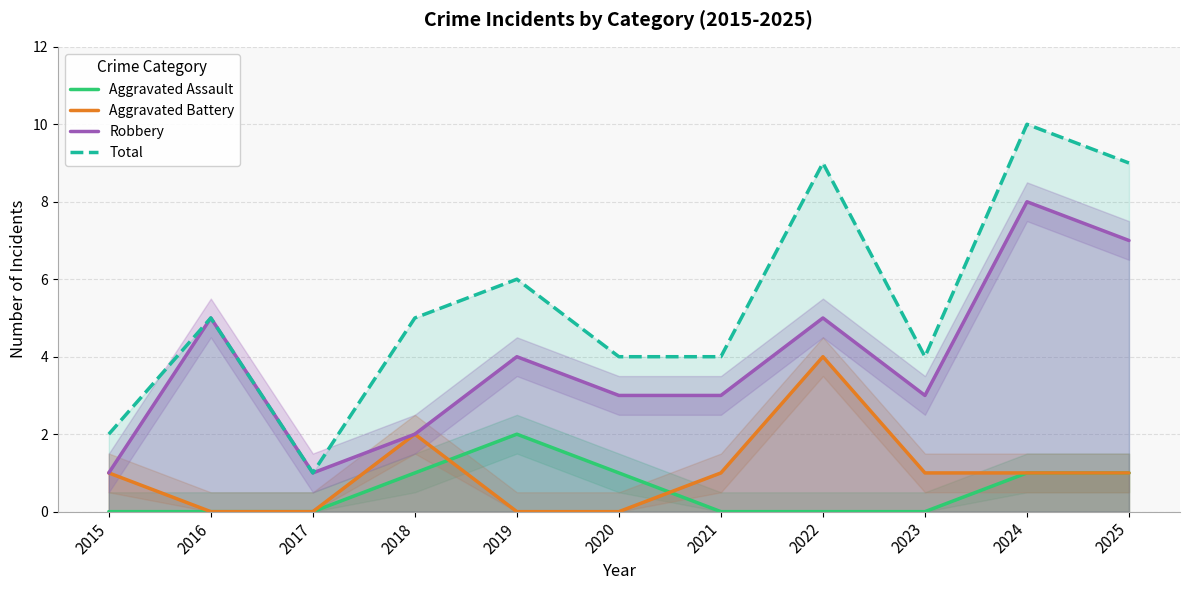

What is the difference between the Total values at 2025 and 2015?

7